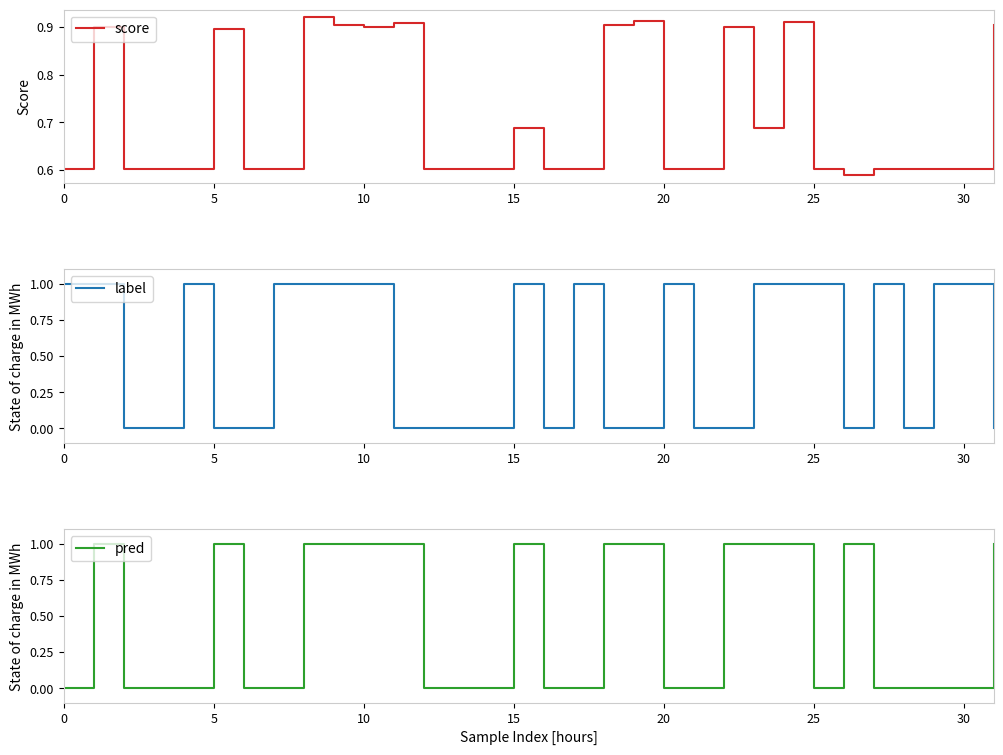

What is the label of the 13th point from the right?

19